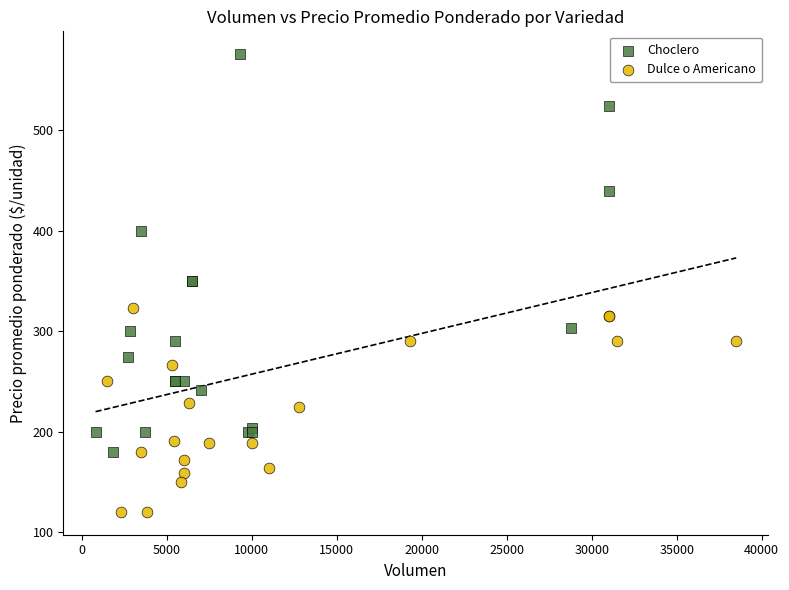

Which series contains the lowest Y value?

Dulce o Americano